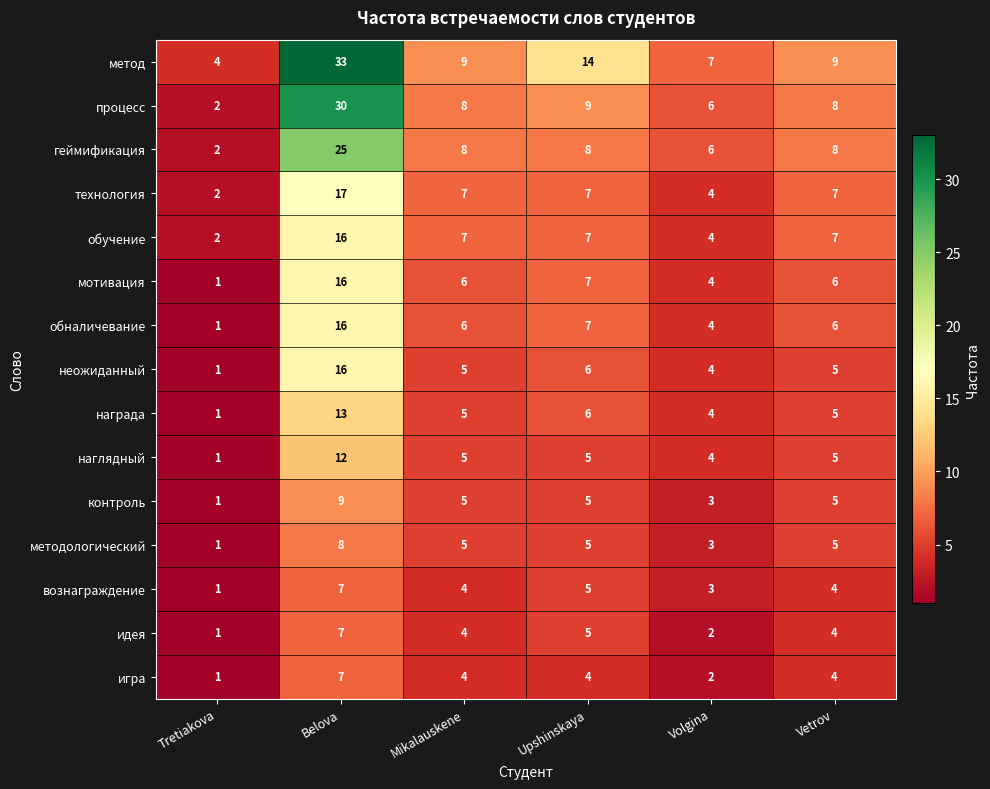

True or false: процесс has a value of 4 at Vetrov.

False